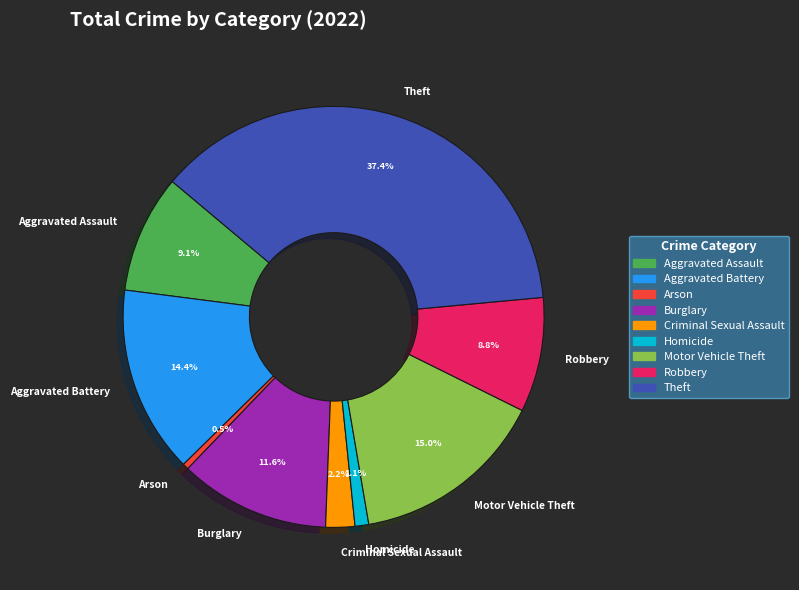

How many segments does this pie chart have?

9